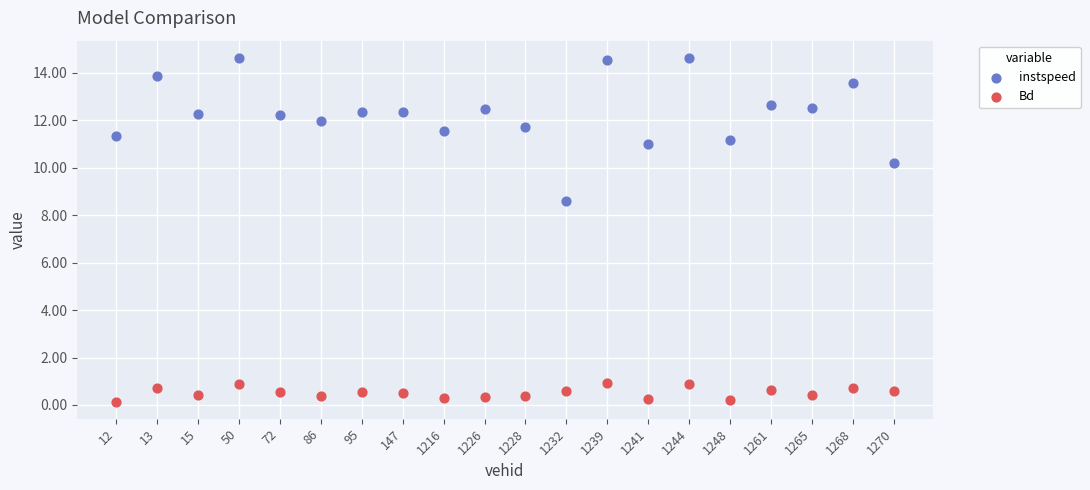

Which series has the largest Y range (max minus min)?

instspeed